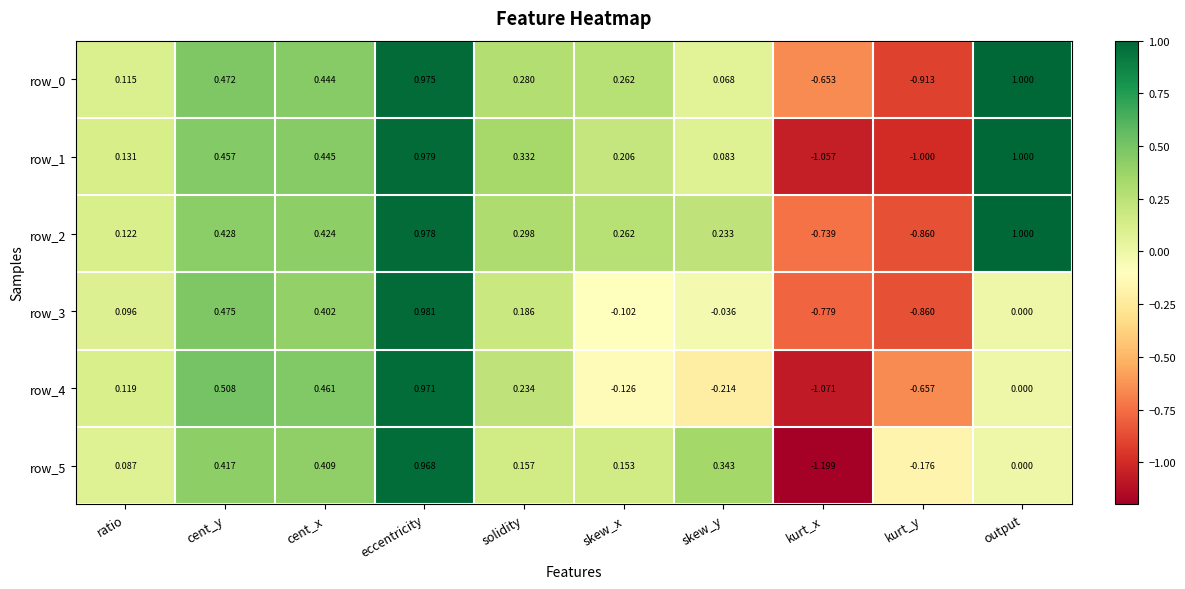

How many positive values does the row_1 series have?

8